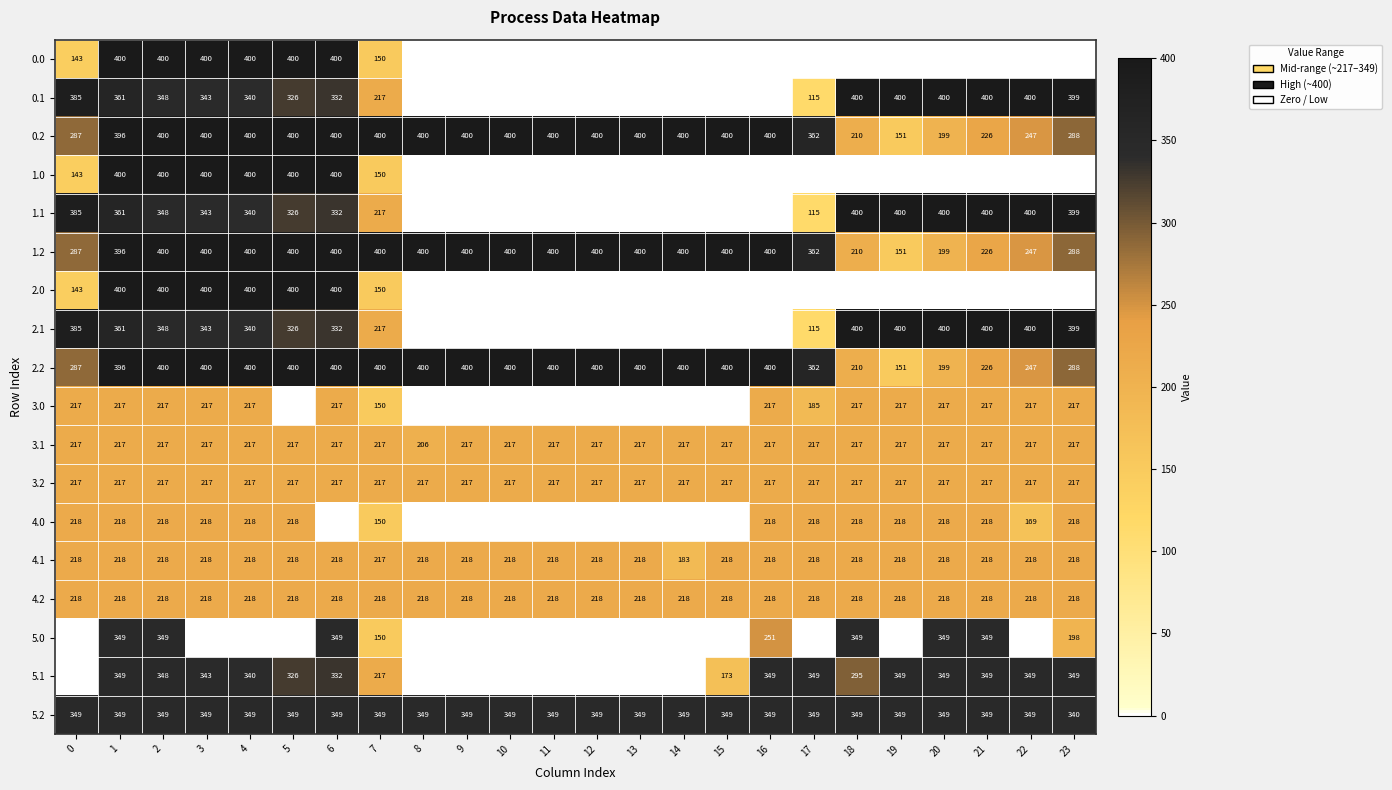

How many data points in 0.2 are less than 400?

9